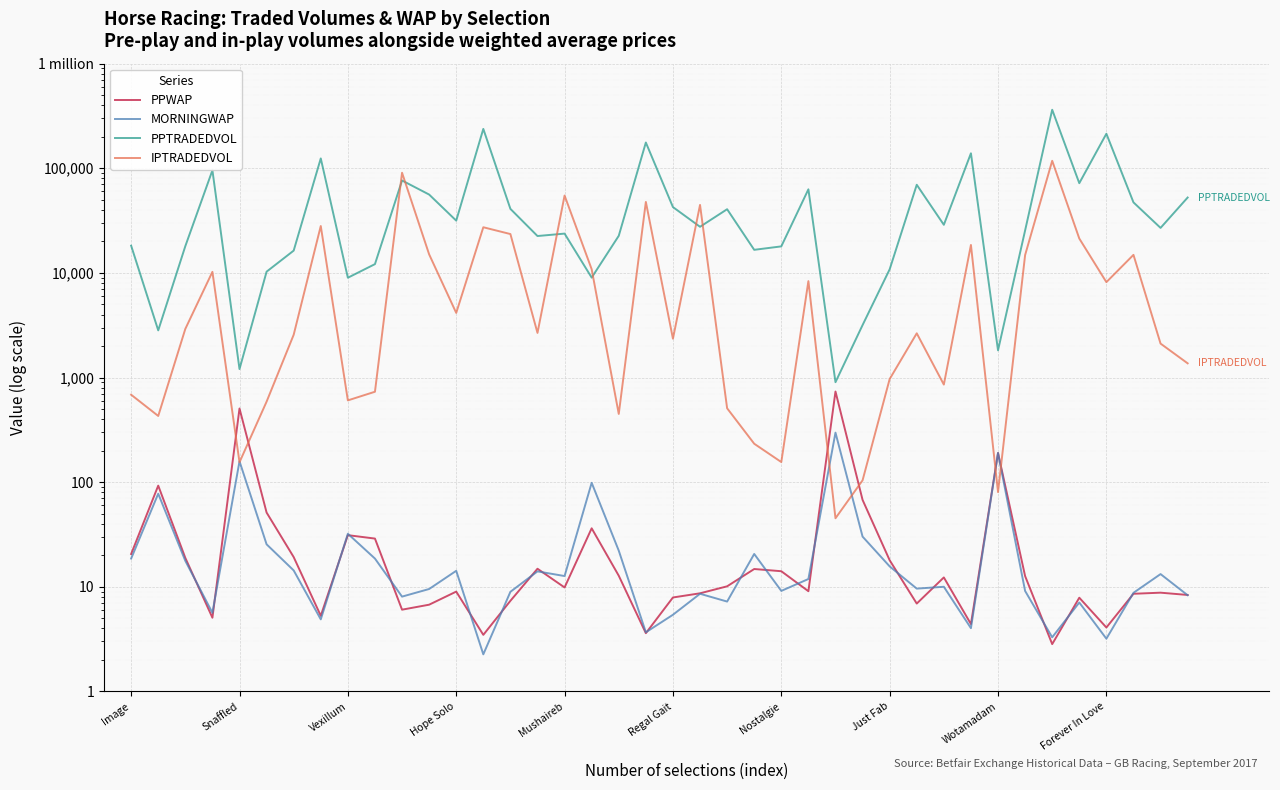

How many interior local peaks does the MORNINGWAP series have?

13